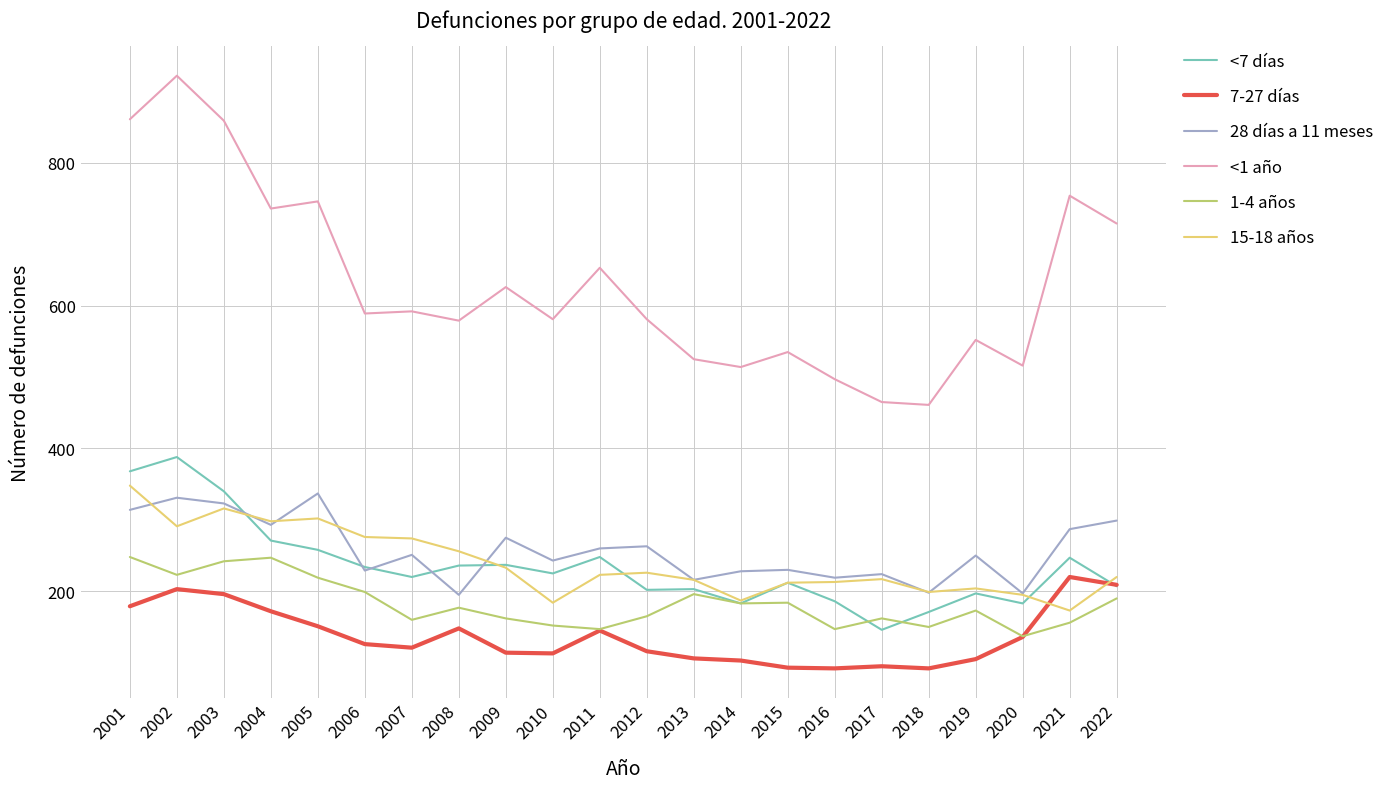

Where does the <1 año series first go above 589?

2001